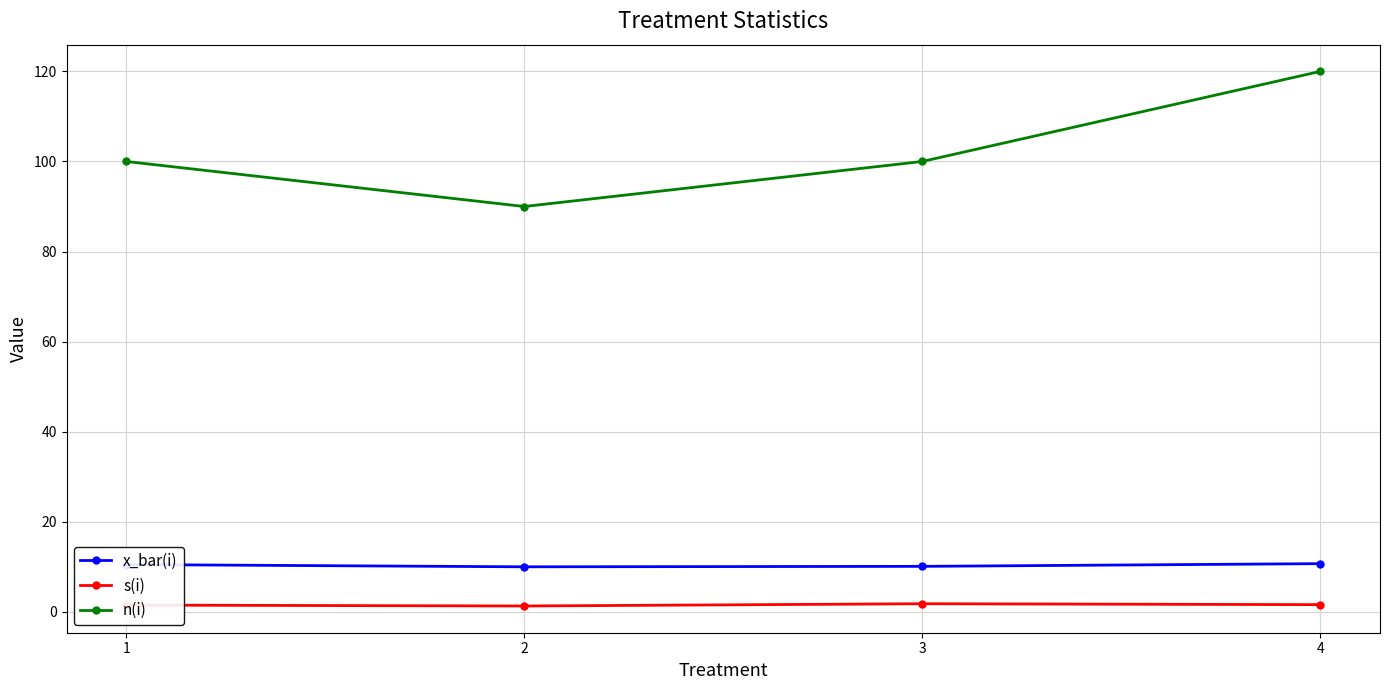

True or false: n(i) has more than 0 interior local peaks.

False